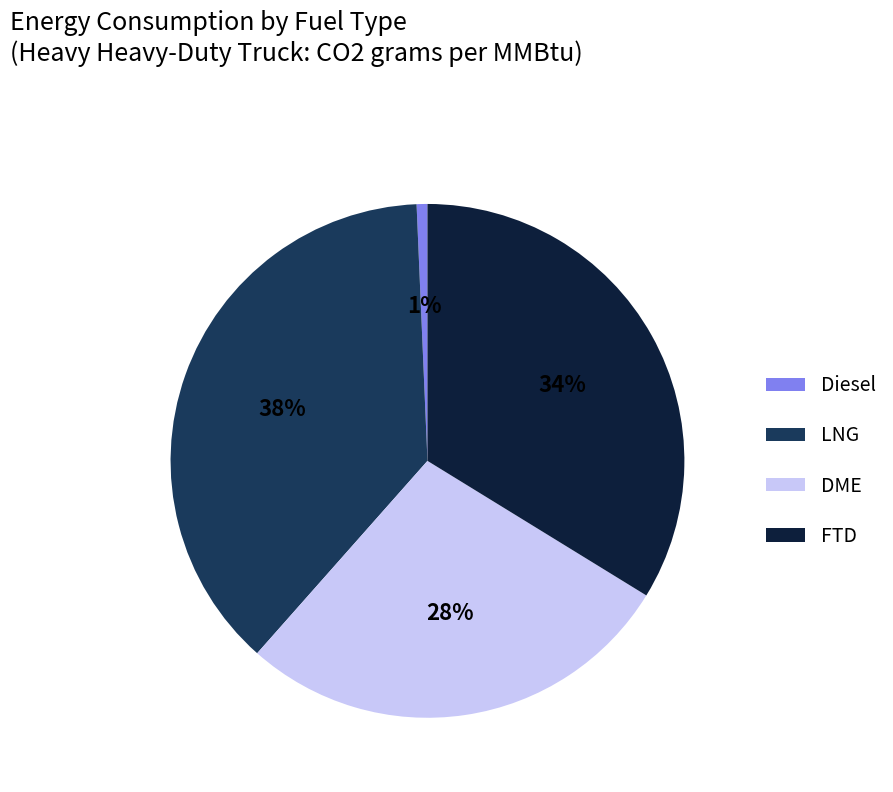

Which has a higher value, Diesel or FTD?

FTD